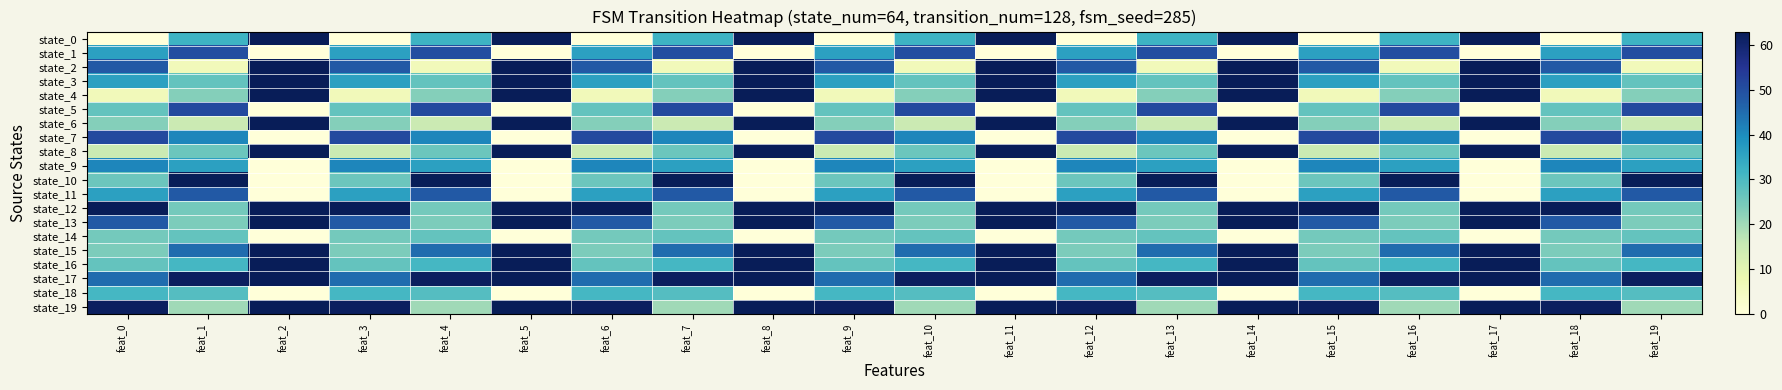

Which series has the widest spread of values?

state_0